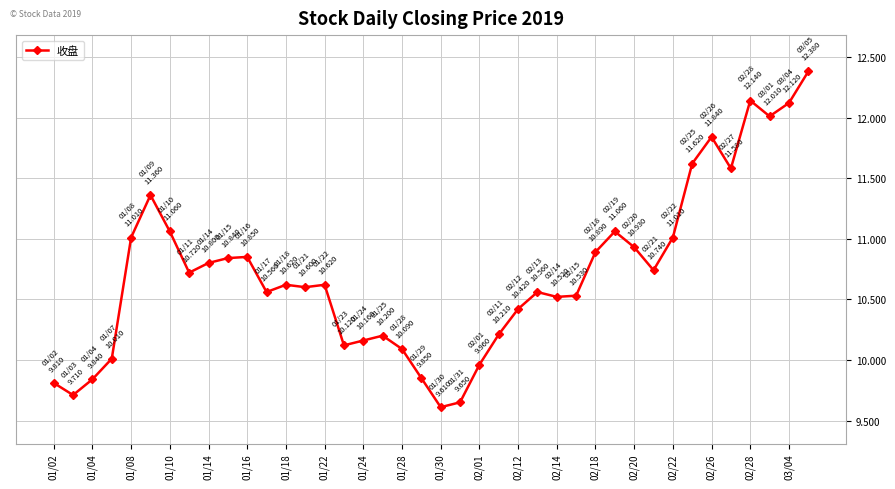

What is the difference between the maximum and minimum values?

2.8